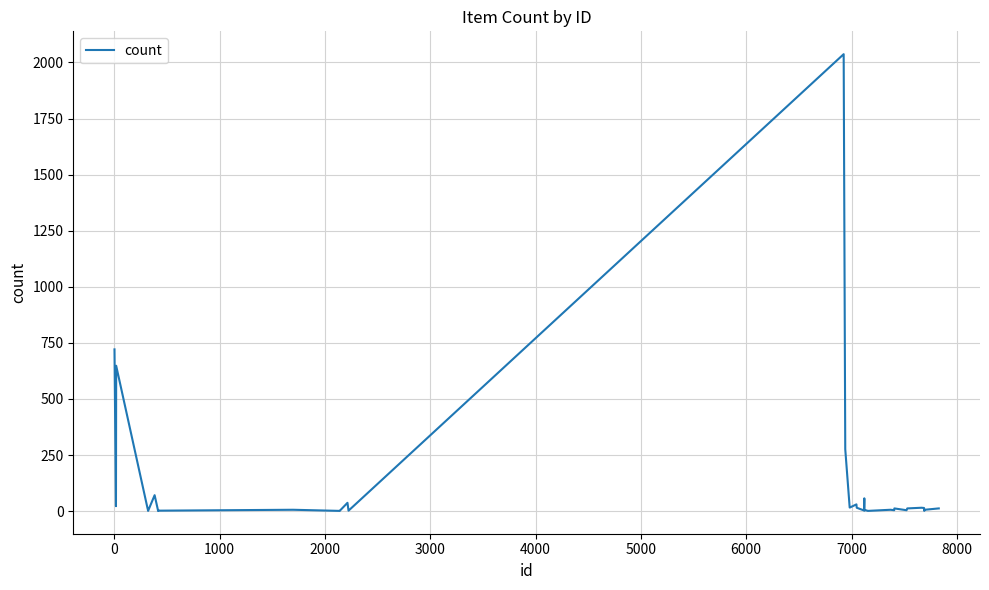

What is the maximum value shown in the chart?

2037